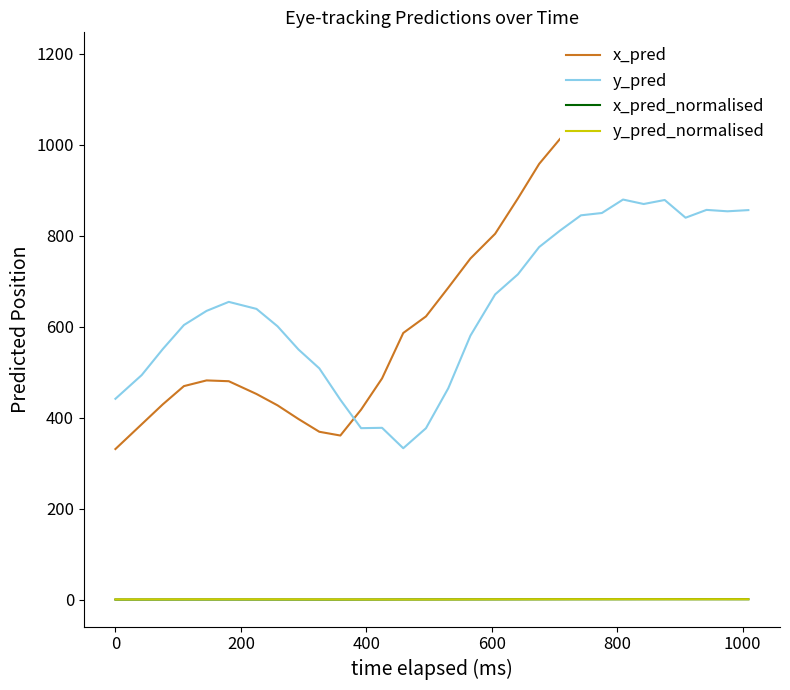

True or false: x_pred_normalised and y_pred cross at least once.

False